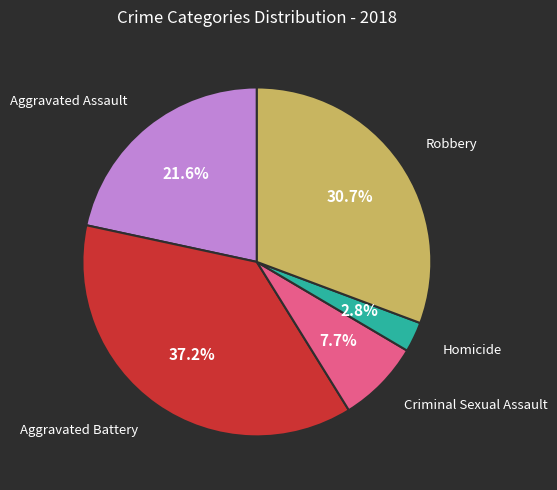

Is there any slice that represents more than half of the pie?

No